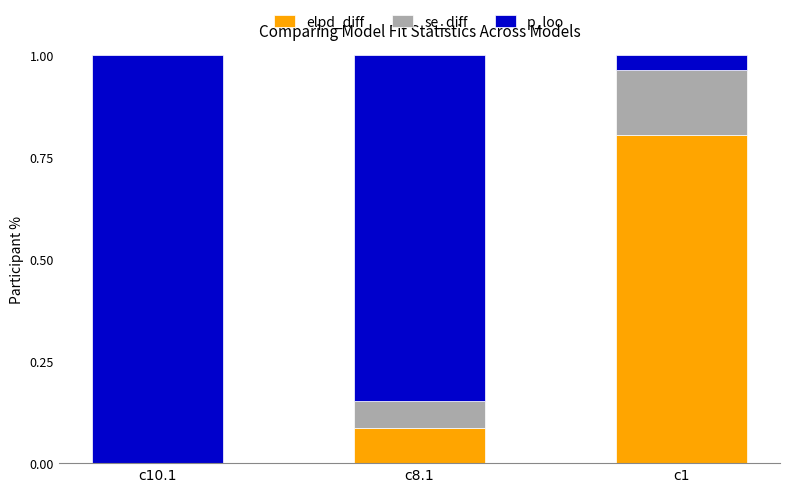

What is the total value across all series at c8.1?

1.0